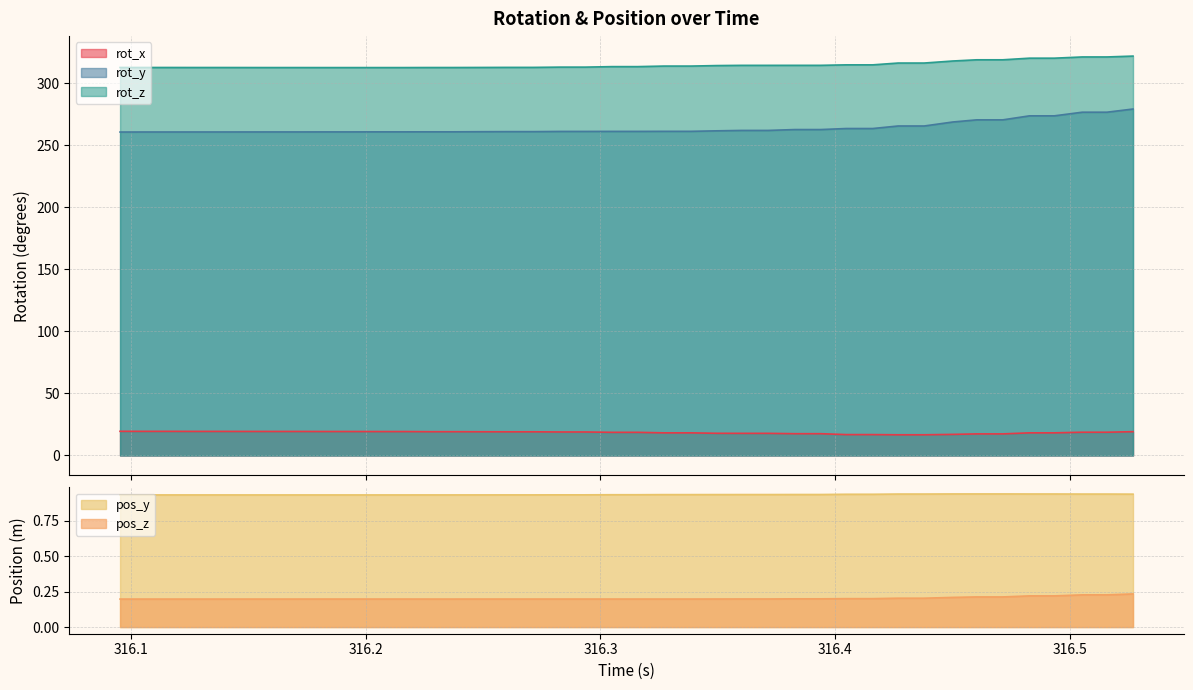

What is the maximum value shown in the chart?

321.8